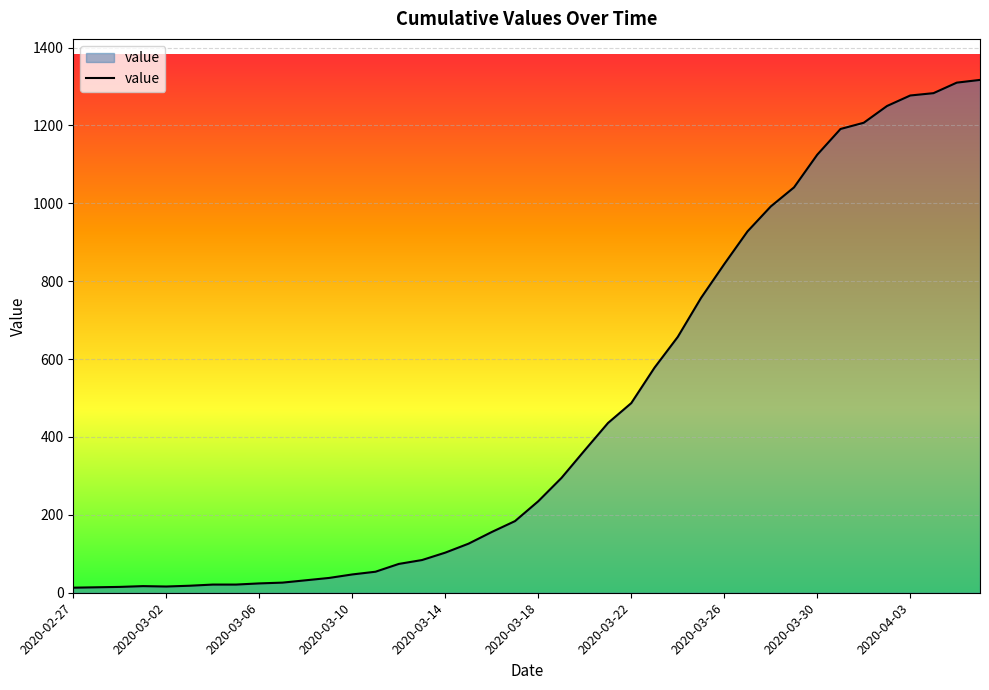

What is the greatest value displayed?

1317